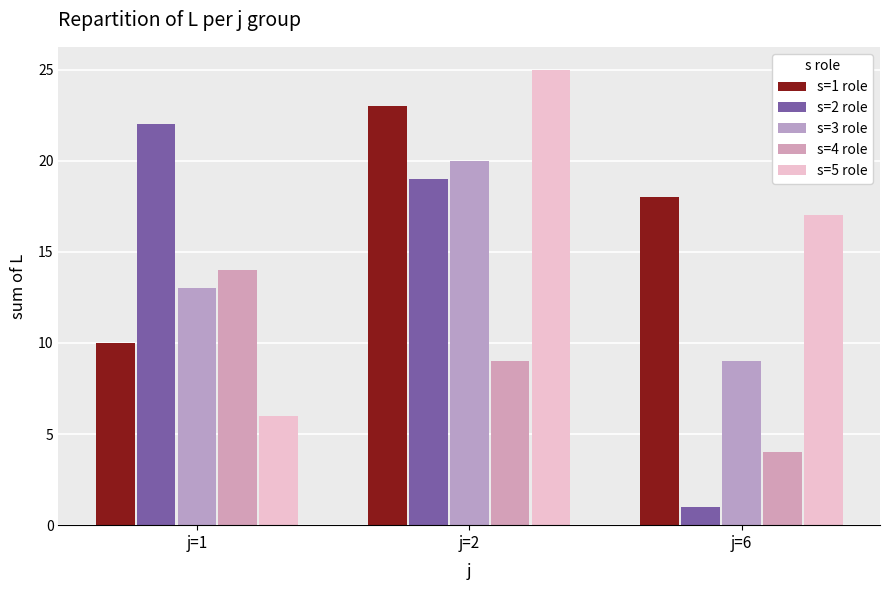

What is the difference between the highest and lowest values at j=6?

17